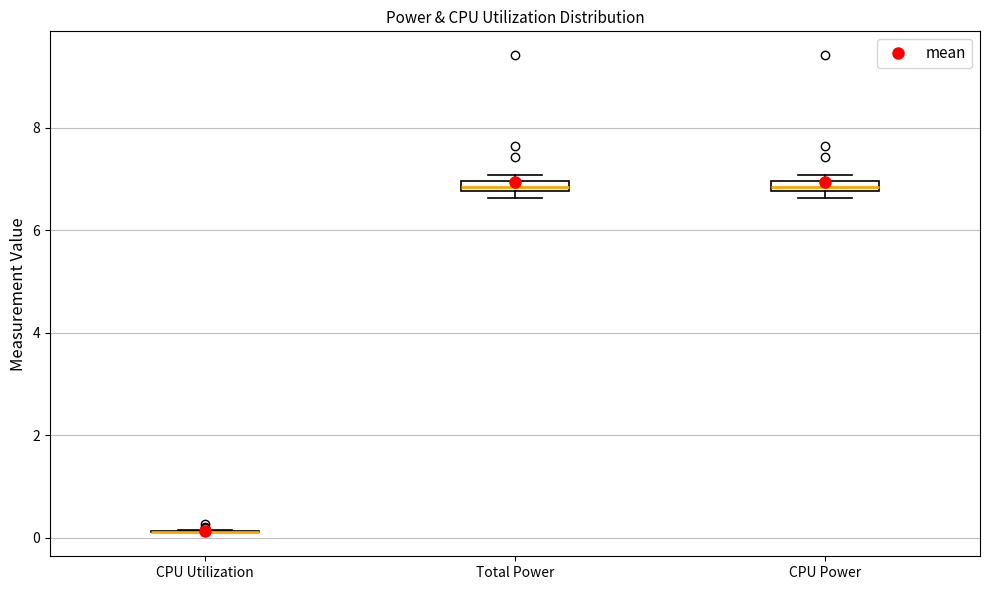

Where is the upper edge of the box for Total Power on the y-axis? The values are not printed on the chart, so give them approximately, as read against the axis.

7.0